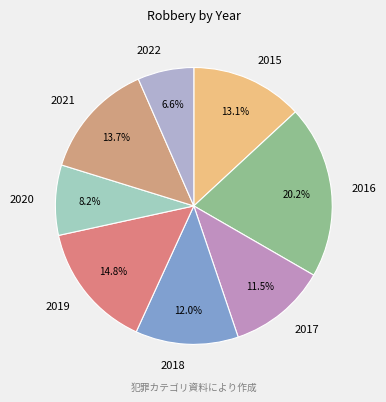

What is the ratio of the value at 2019 to the value at 2015?

1.1